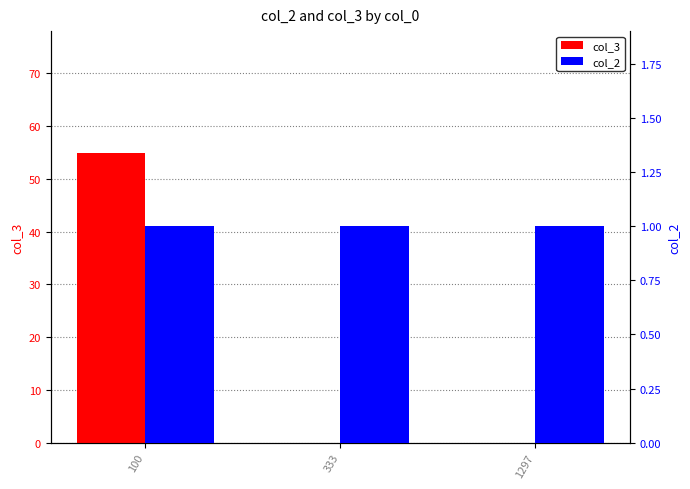

Reading right to left, list all the values displayed in this chart.

col_3: 1297=0	333=0	100=55
col_2: 1297=1	333=1	100=1